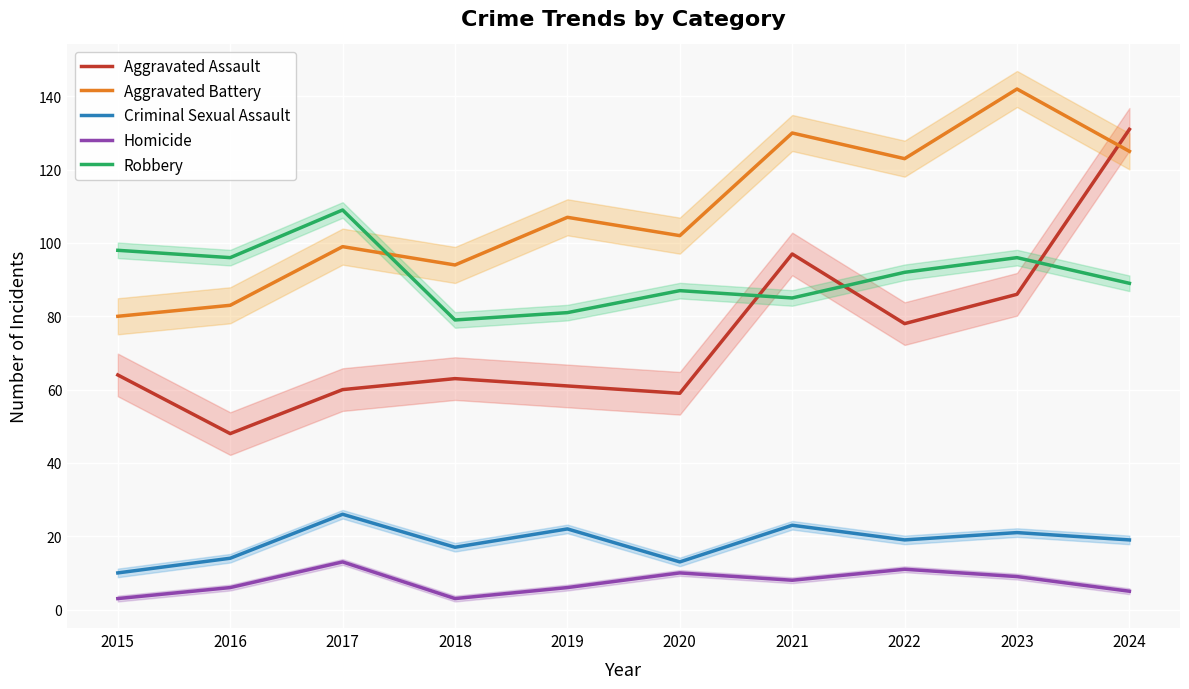

Which category has the highest value in the Homicide series?

2017